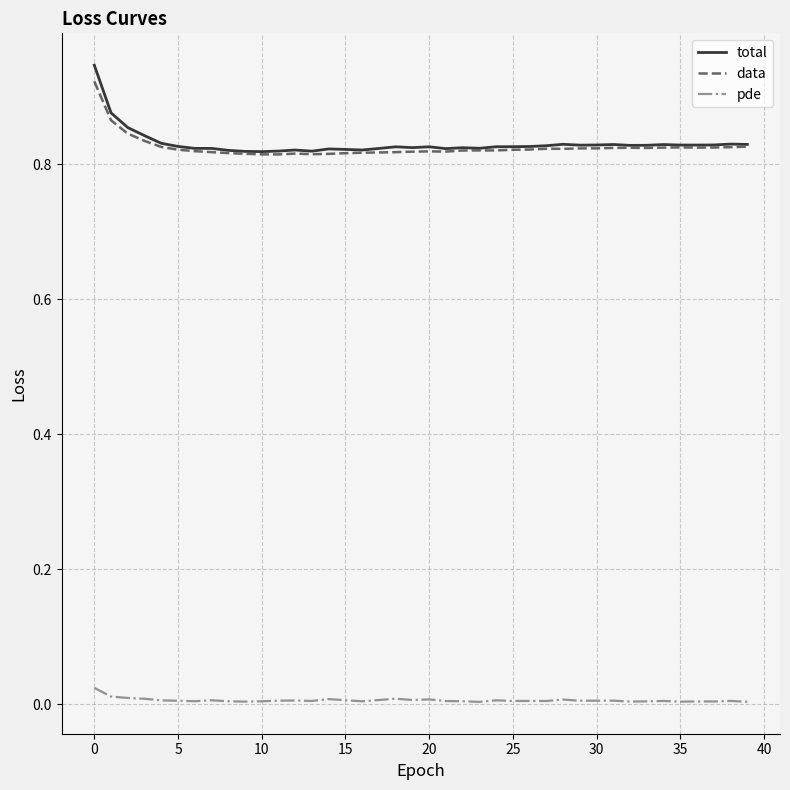

True or false: data and pde cross at least once.

False